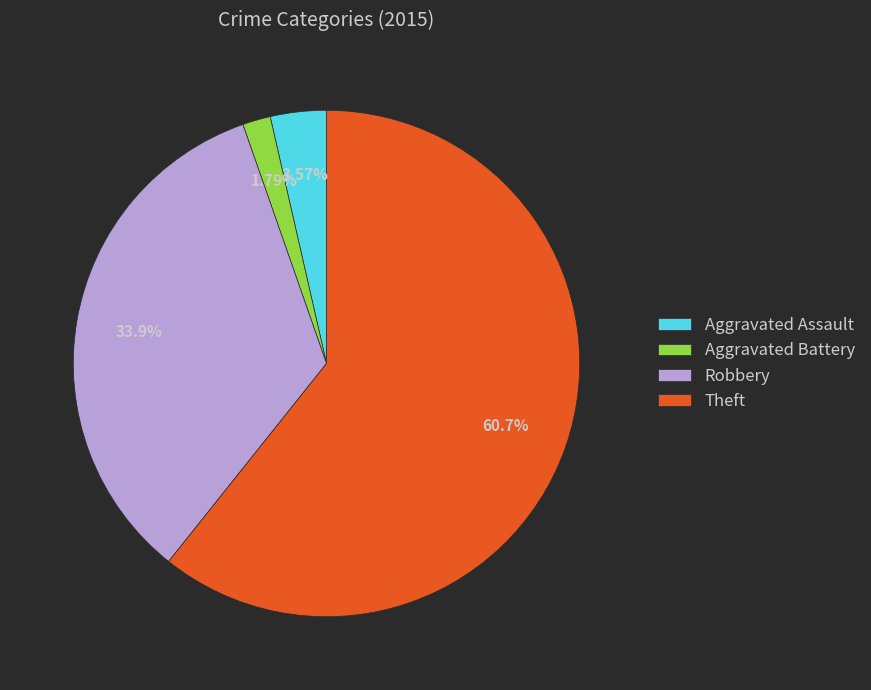

To the nearest percent, what percentage of the pie is Theft?

61%